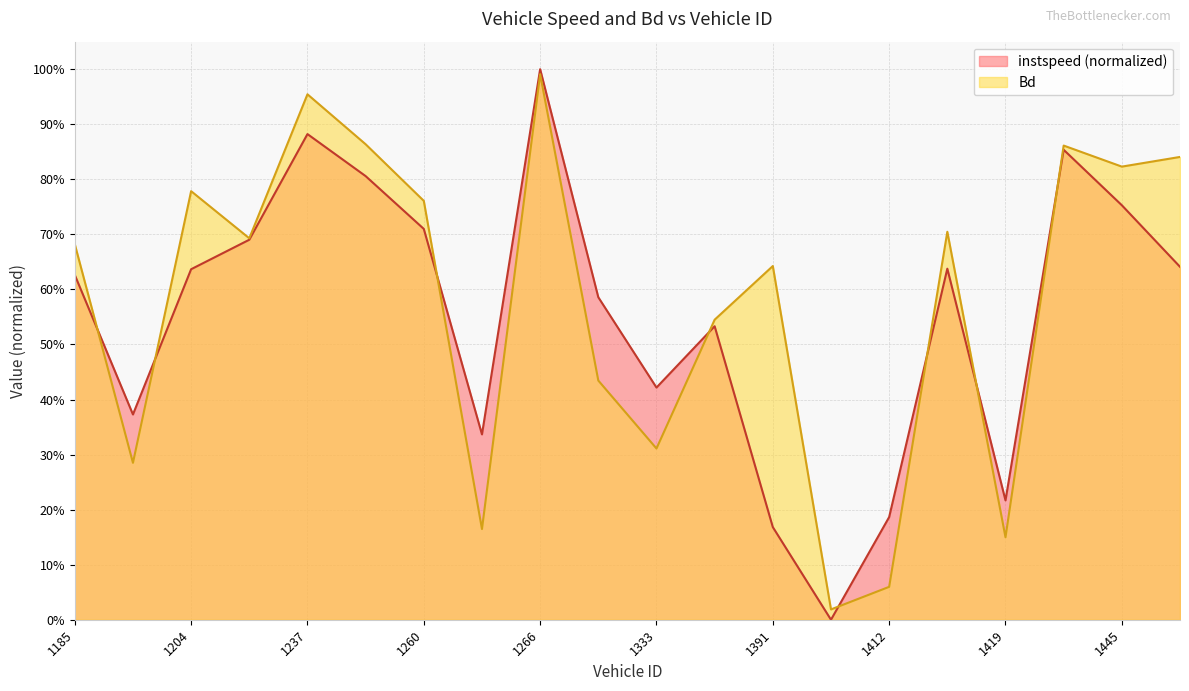

Which series has the largest total across all categories?

Bd